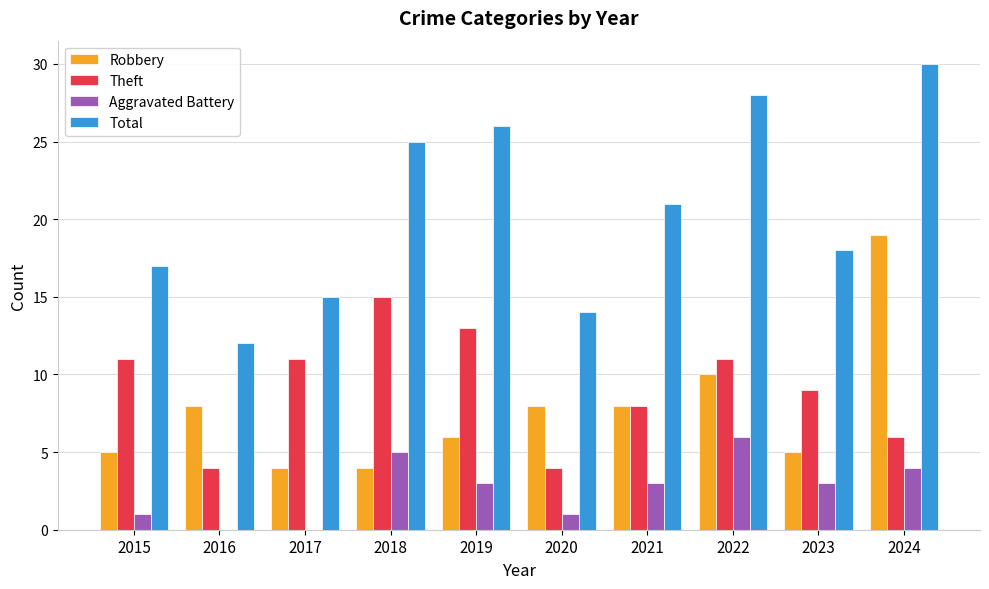

What are all the series names shown in the legend?

Robbery, Theft, Aggravated Battery, Total